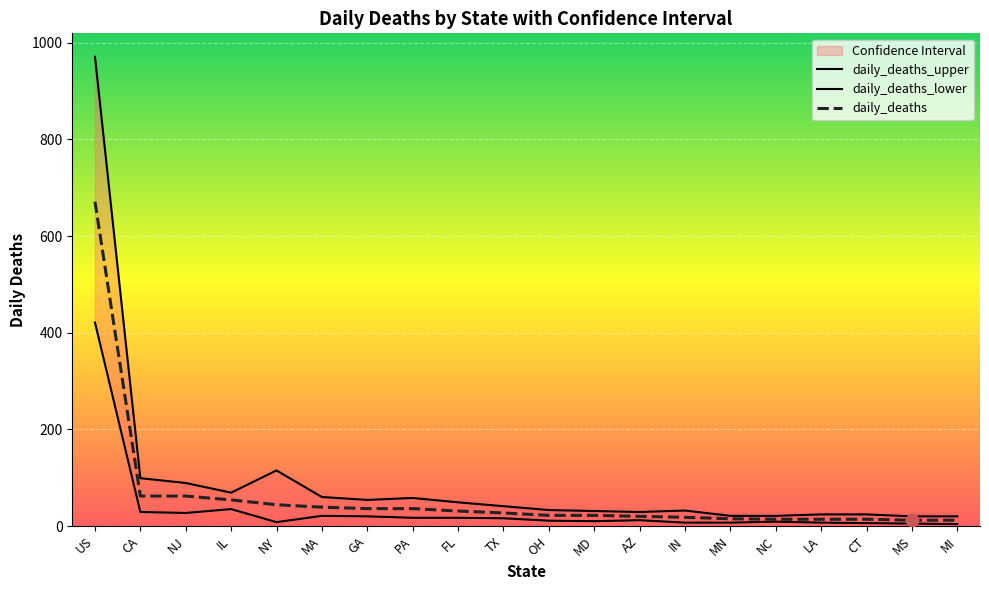

At which category is the sum across all series the highest?

US